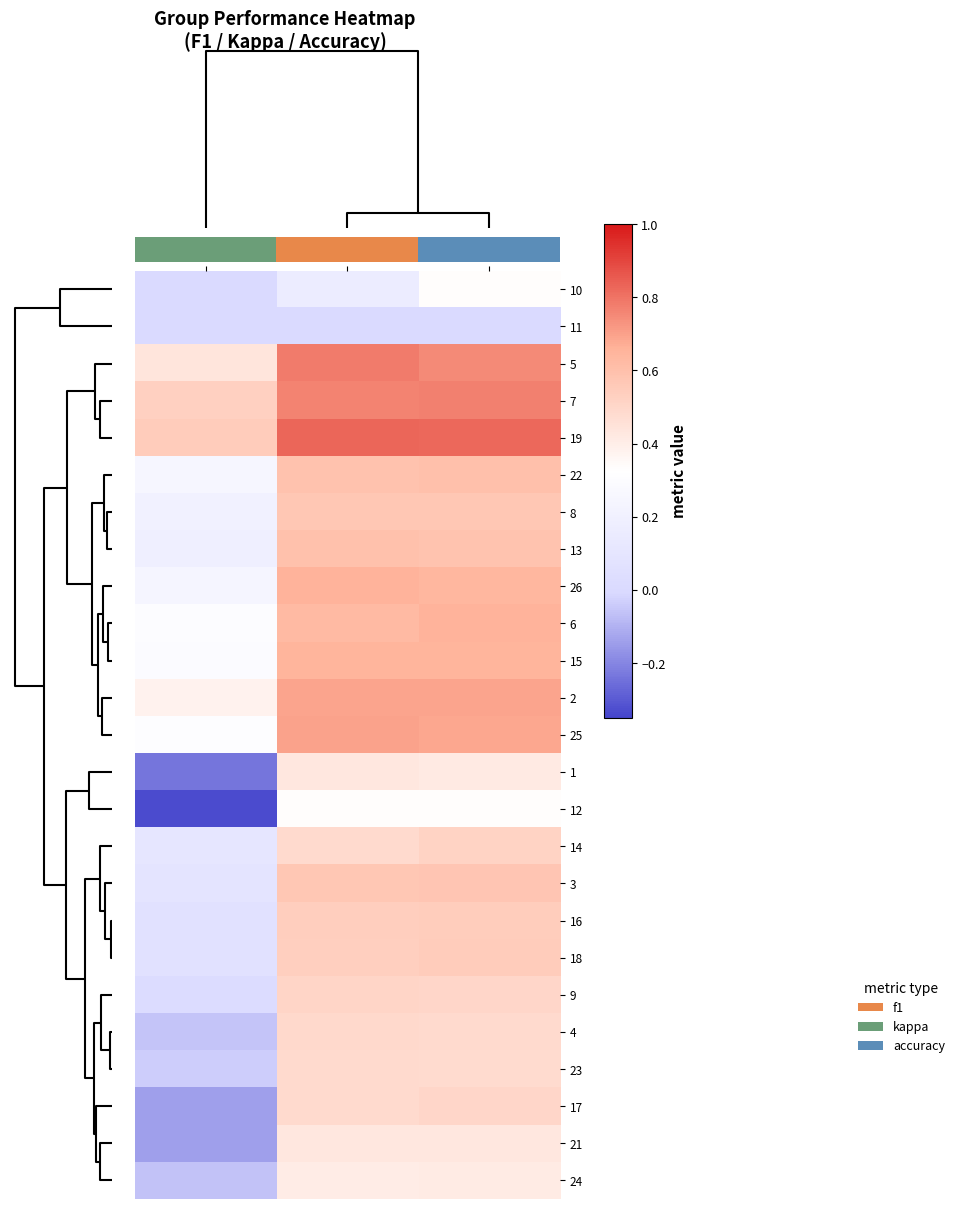

True or false: 24 has a value of 0.4 at accuracy.

True